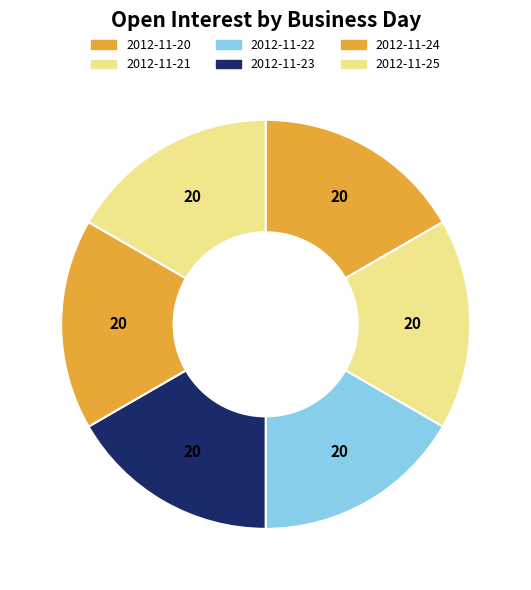

How many slices are in this pie chart?

6